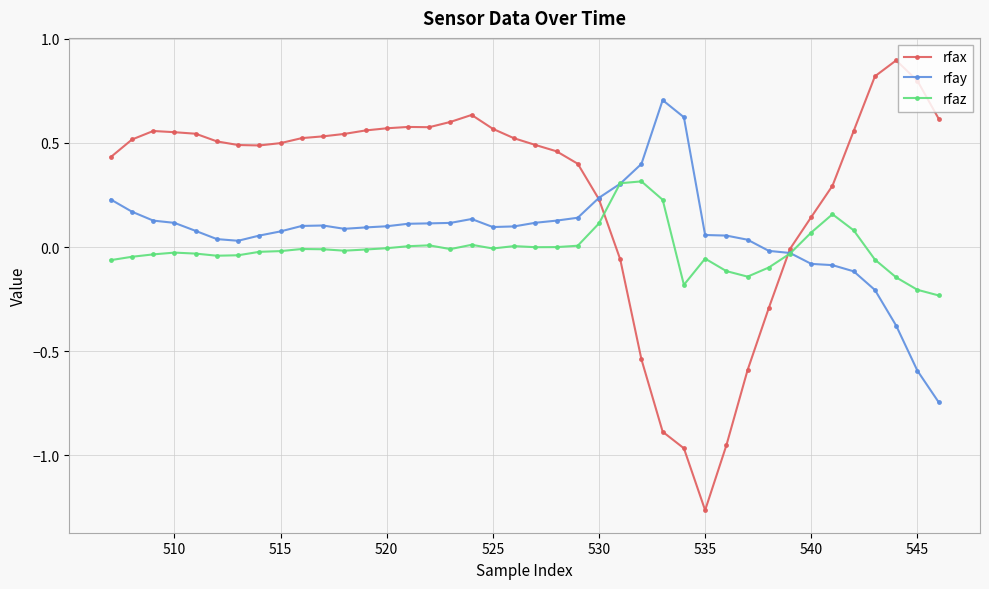

Rank the series by their maximum value, from highest to lowest.

rfax, rfay, rfaz